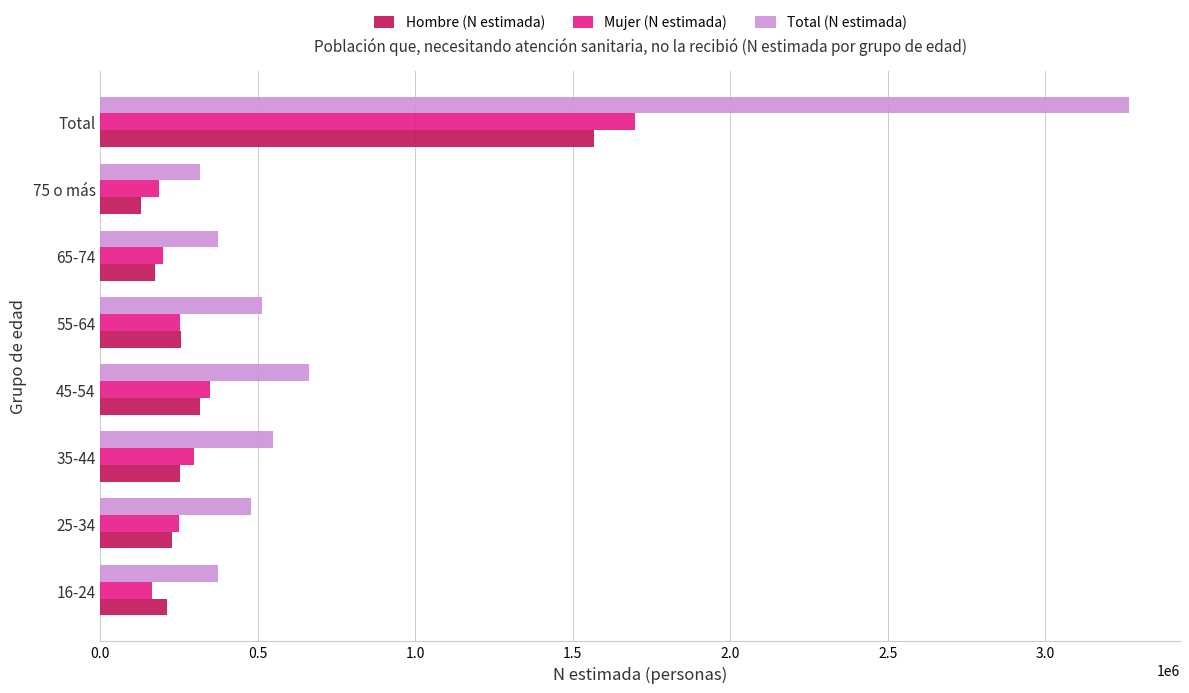

List the series in order of their peak value, lowest first.

Hombre (N estimada), Mujer (N estimada), Total (N estimada)